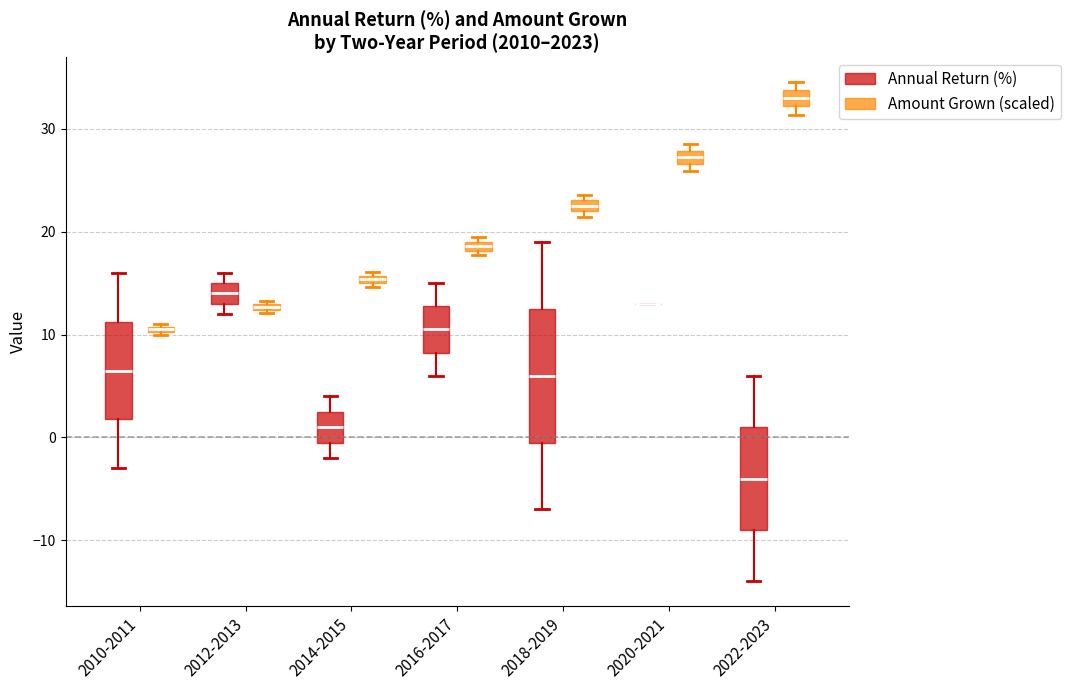

Where does the median line of the box for 2022-2023 (Annual Return (%)) sit on the y-axis? The values are not printed on the chart, so give them approximately, as read against the axis.

-4